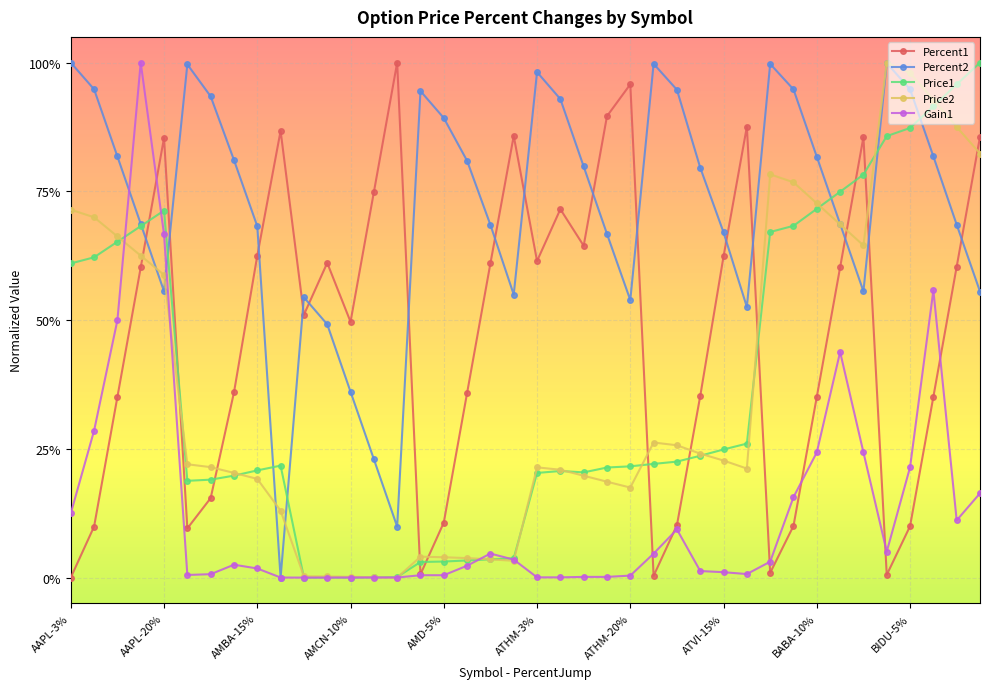

Does the chart have visible grid lines?

Yes